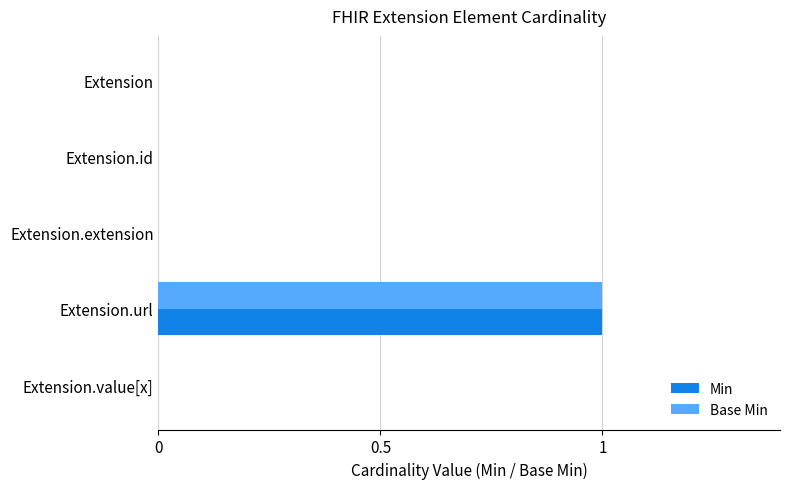

Count the number of categories in the chart.

5